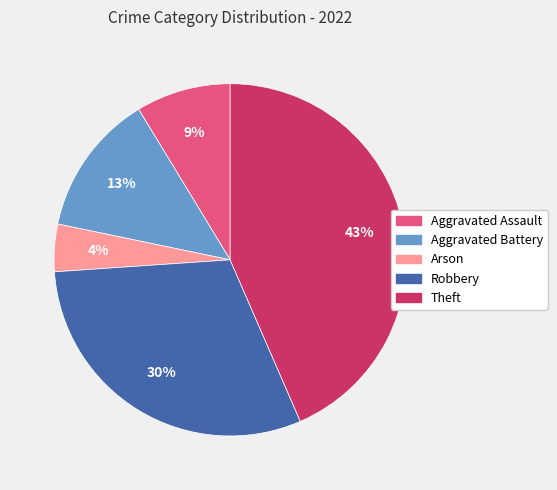

Does Theft account for over 50% of the chart?

No